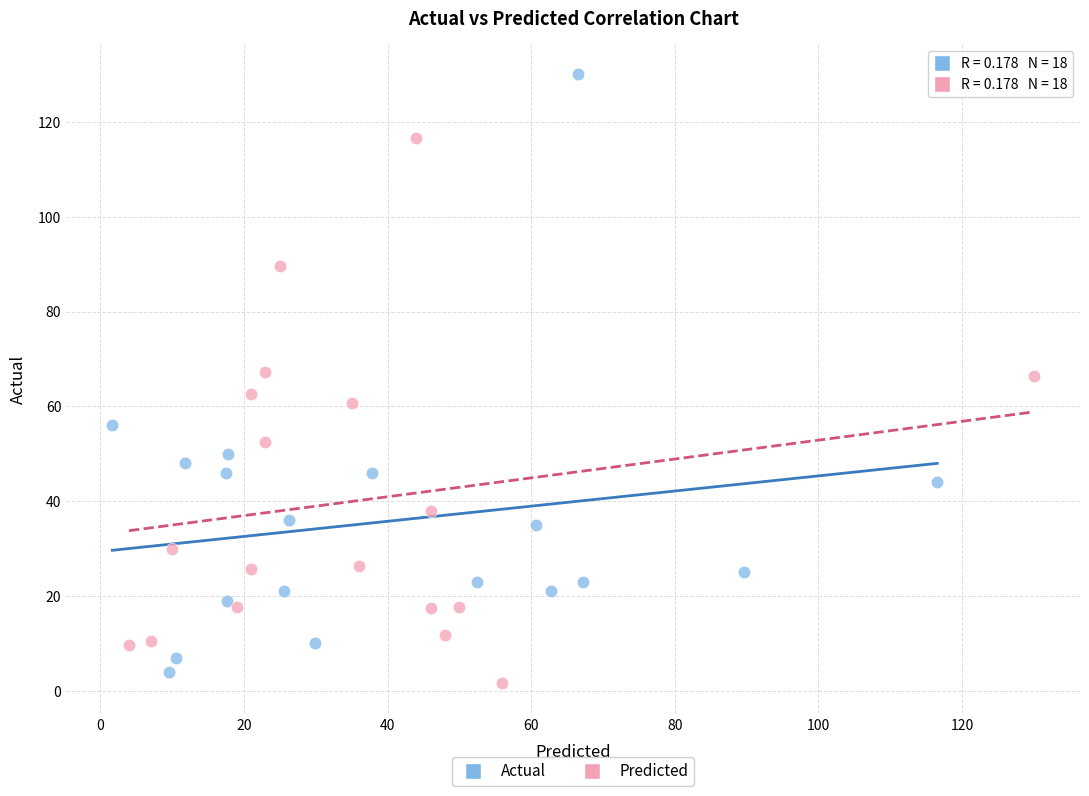

Which series has the widest spread of Y values?

Actual